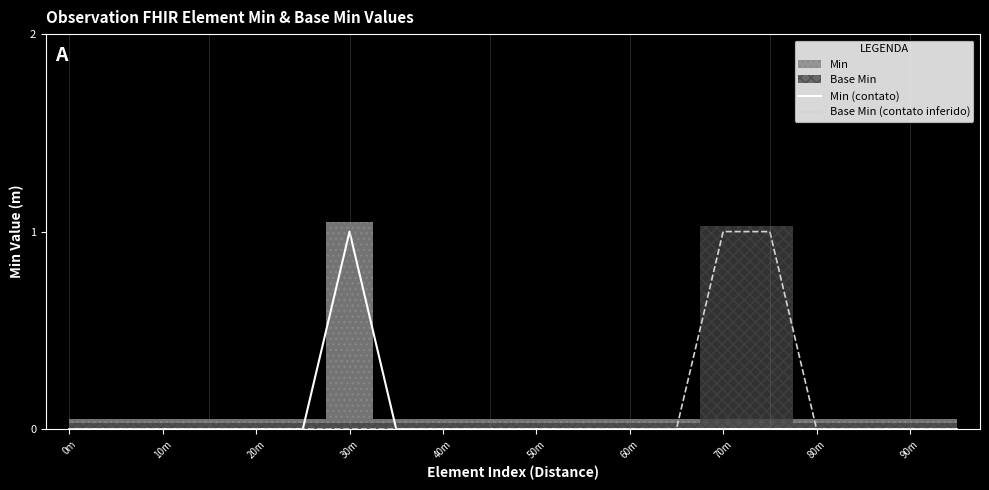

How many lines are shown in the chart?

2